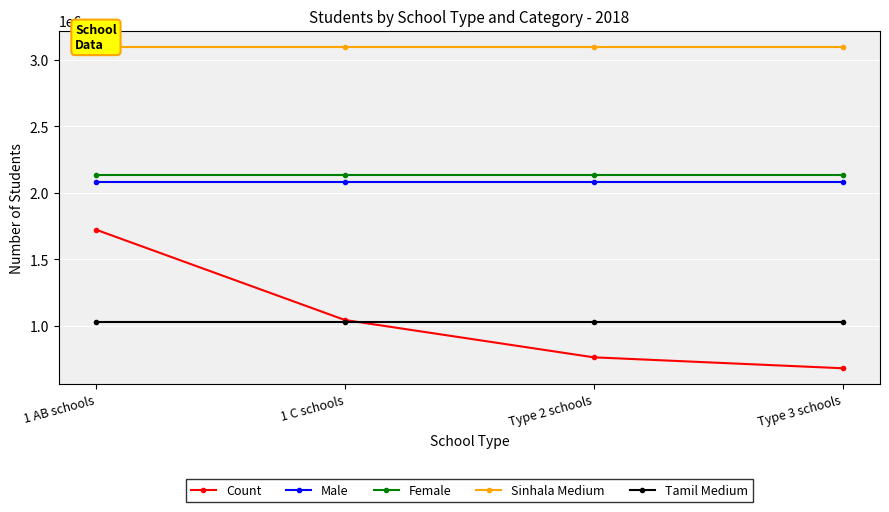

Count the number of categories in the chart.

4